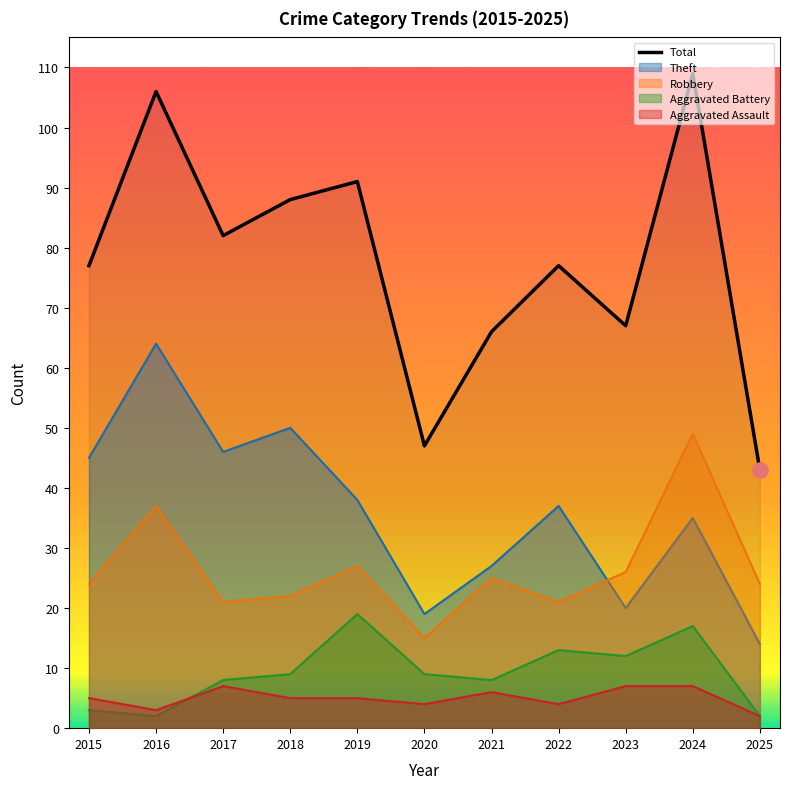

What is the ratio of the value at 2020 to the value at 2025?

1.1